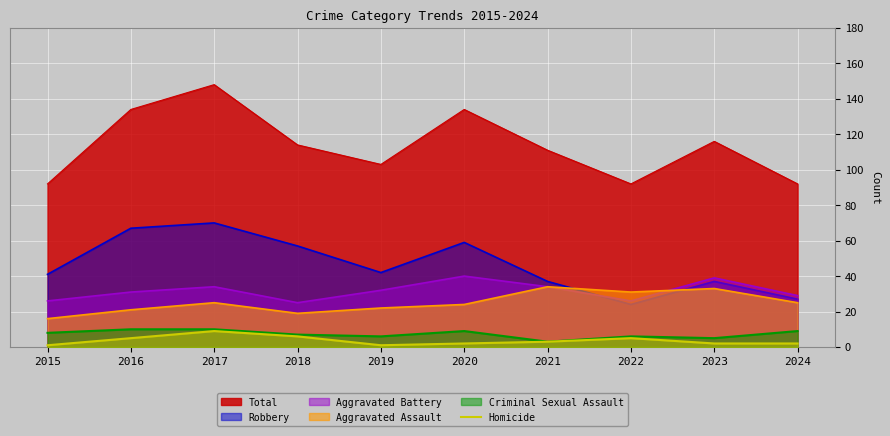

Which category has the highest value in the Total series?

2017